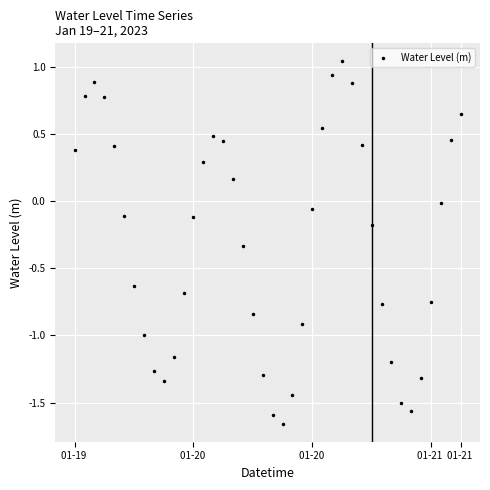

How many points are higher than both their immediate neighbors (excluding endpoints)?

3